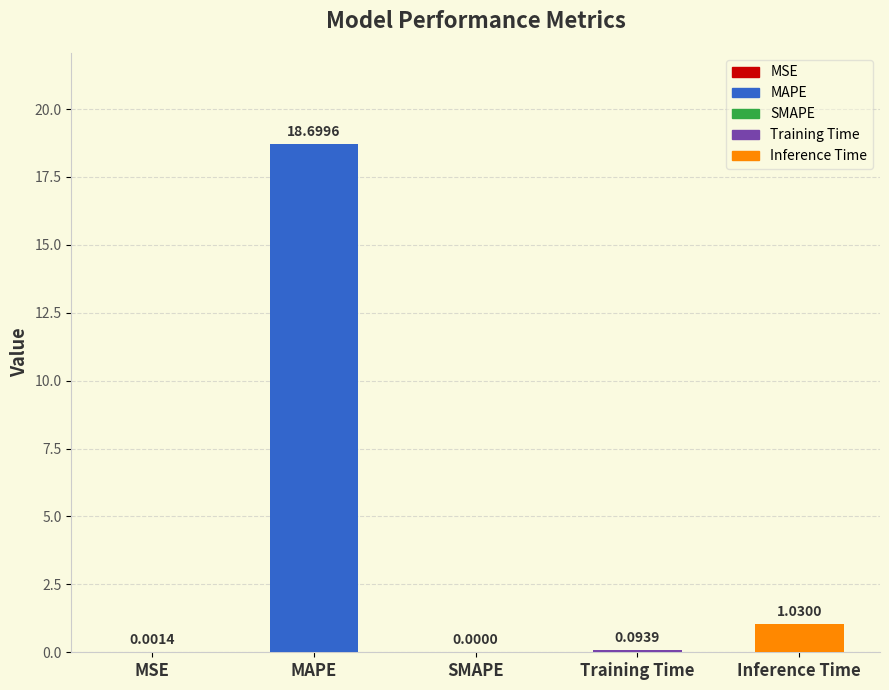

What is the change in value from MSE to Inference Time?

+1.0